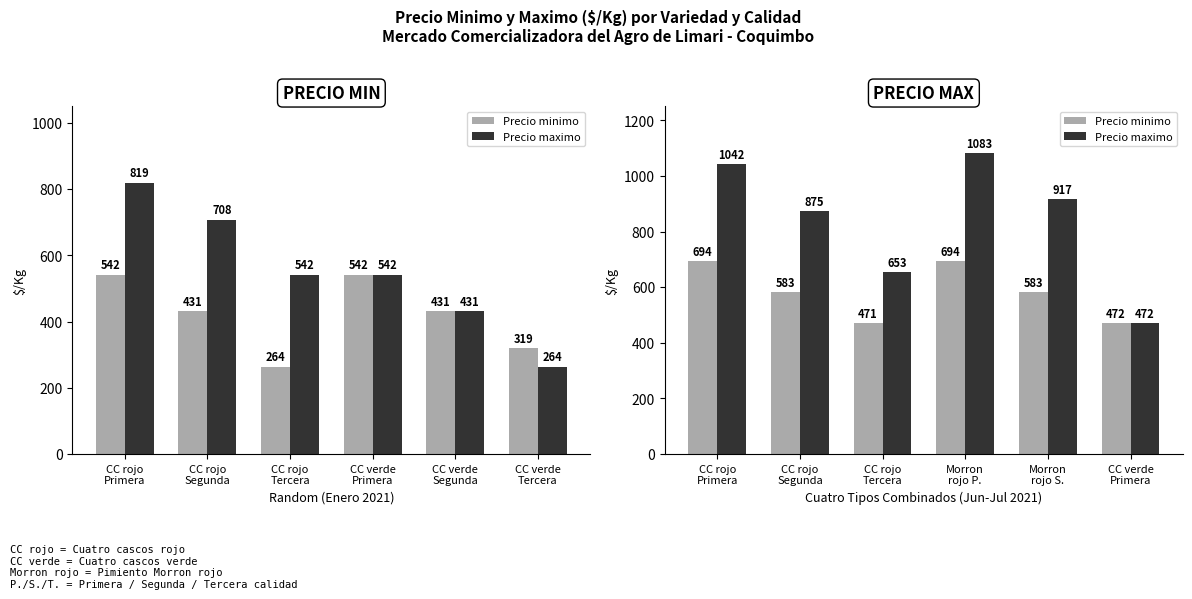

How many data points does each series have?

6